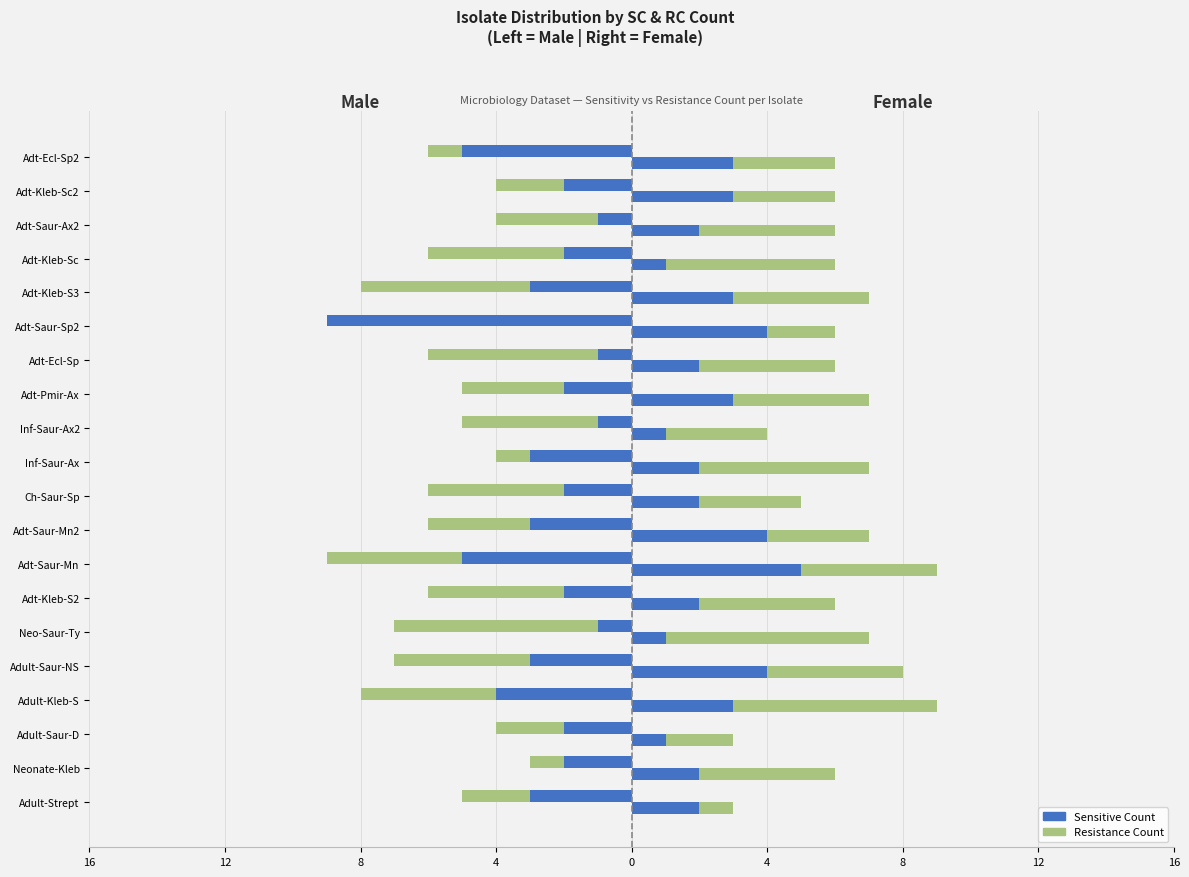

How many values in the Resistance Count series exceed -3?

7